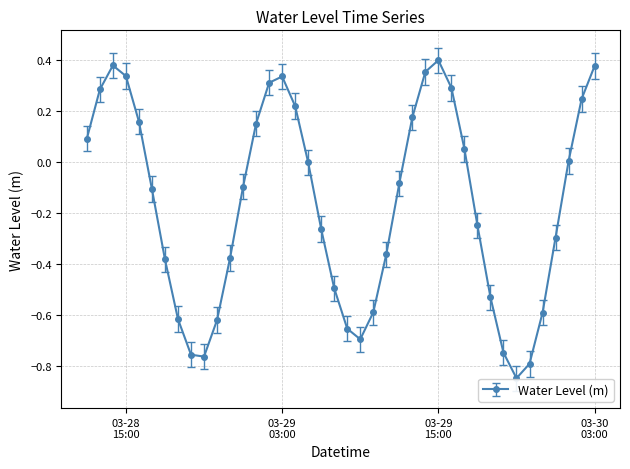

How many distinct data groups are displayed?

1